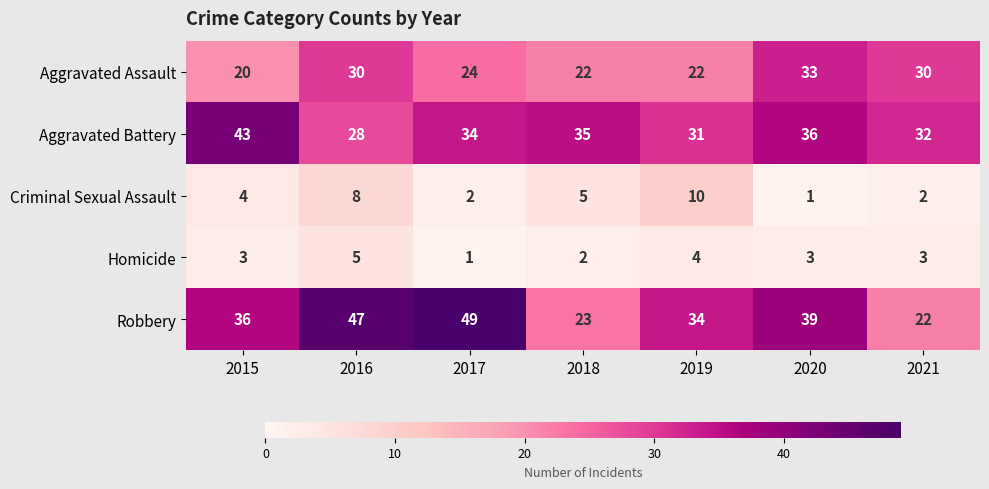

What is the average value of the Homicide series?

3